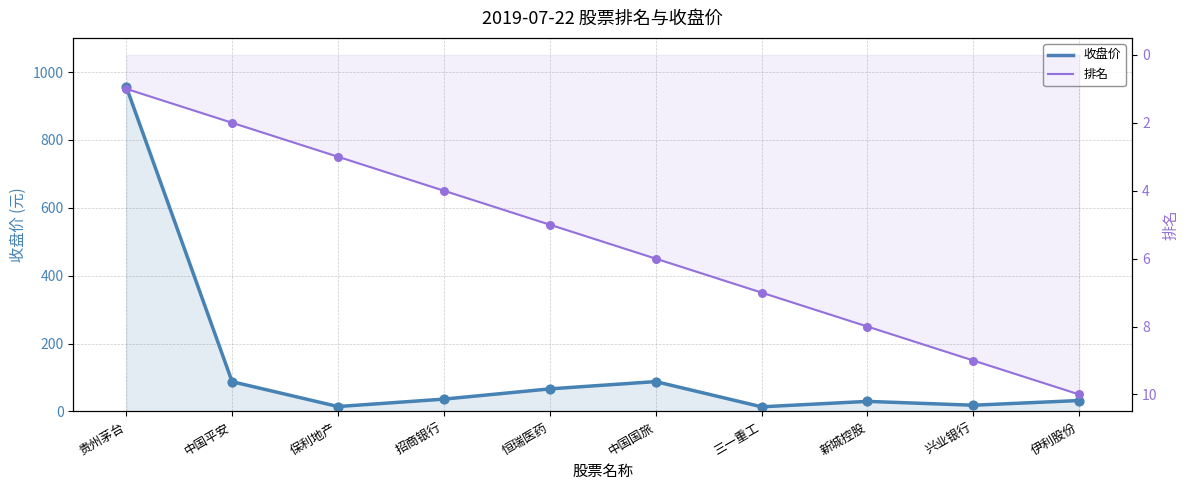

Which series has the largest Y range (max minus min)?

收盘价